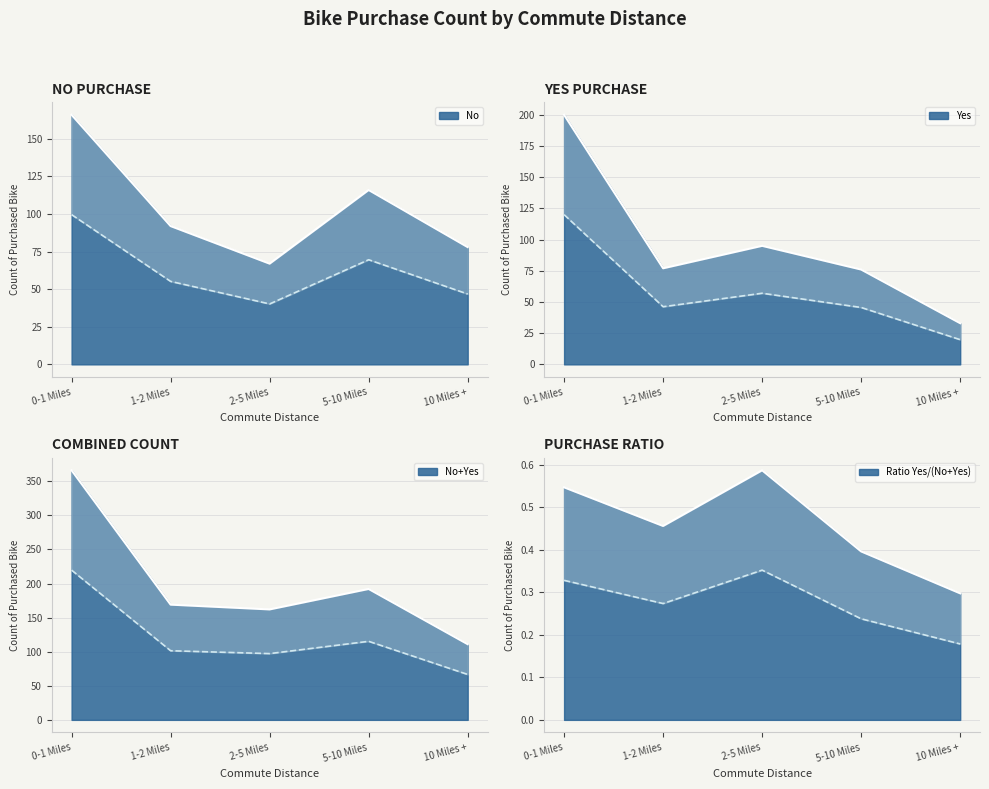

Where is the first local minimum for Yes?

1-2 Miles